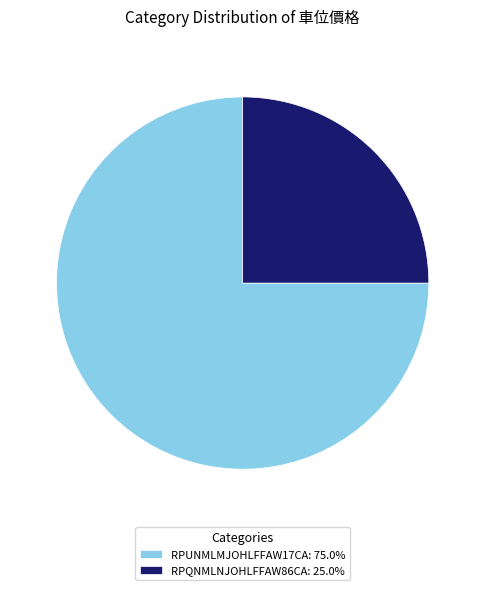

Approximately how many times larger is the value at RPQNMLNJOHLFFAW86CA compared to RPUNMLMJOHLFFAW17CA?

0.3